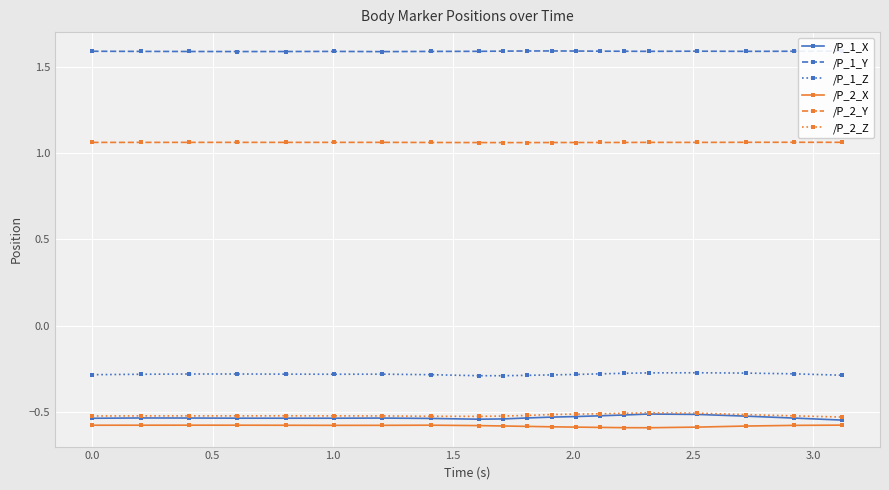

How many lines are shown in the chart?

6